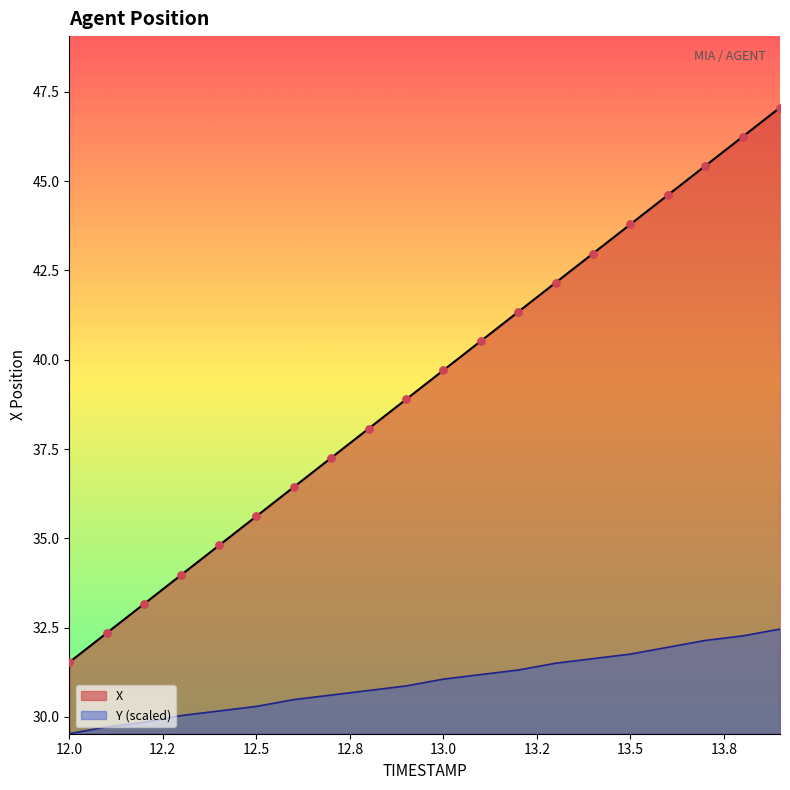

At how many categories does at least one series exceed 30?

20